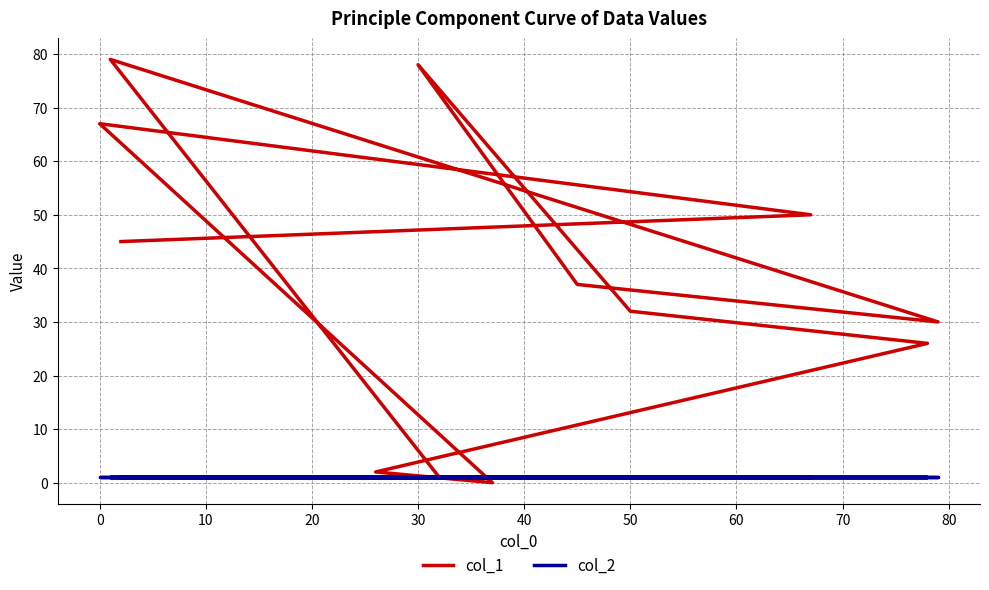

How many intersections are there between col_1 and col_2?

2